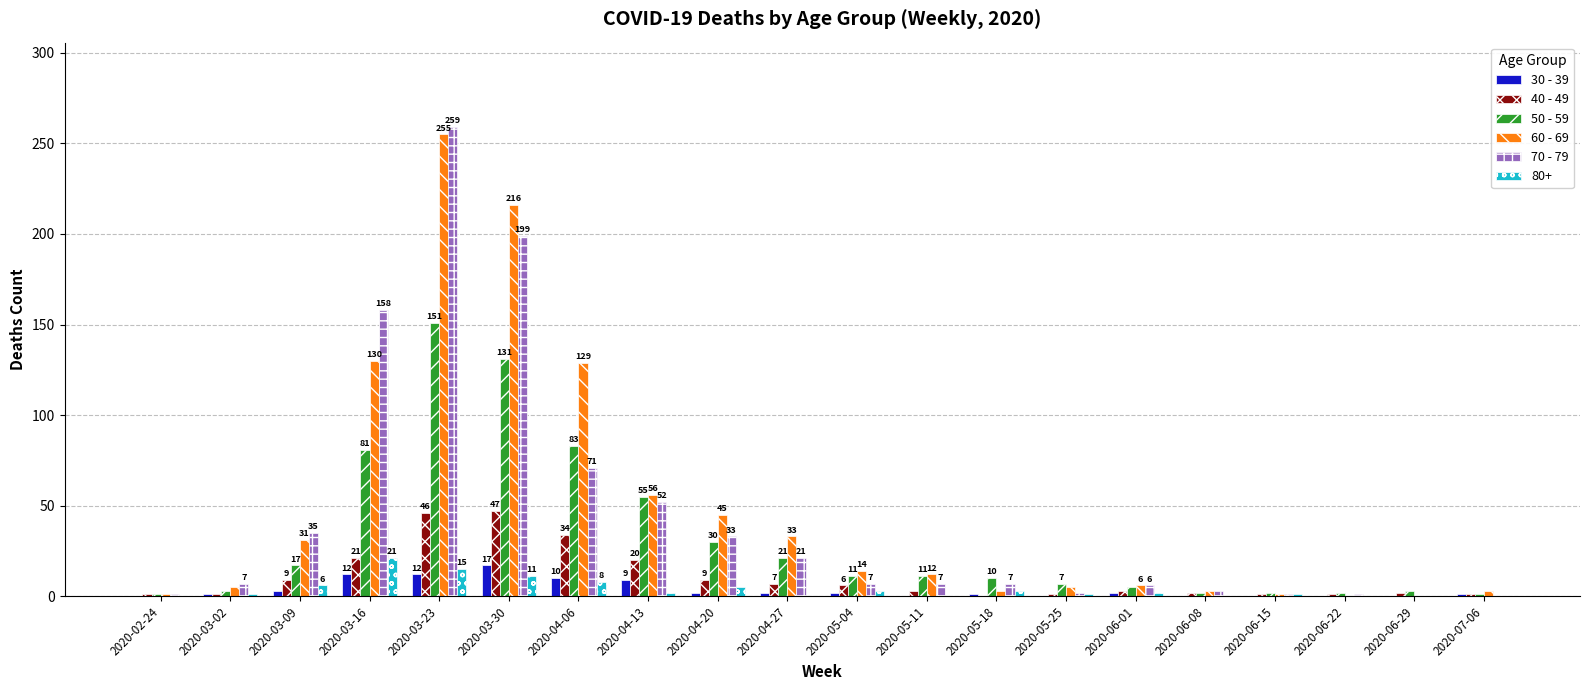

What is the total value across all series at 2020-07-06?

6